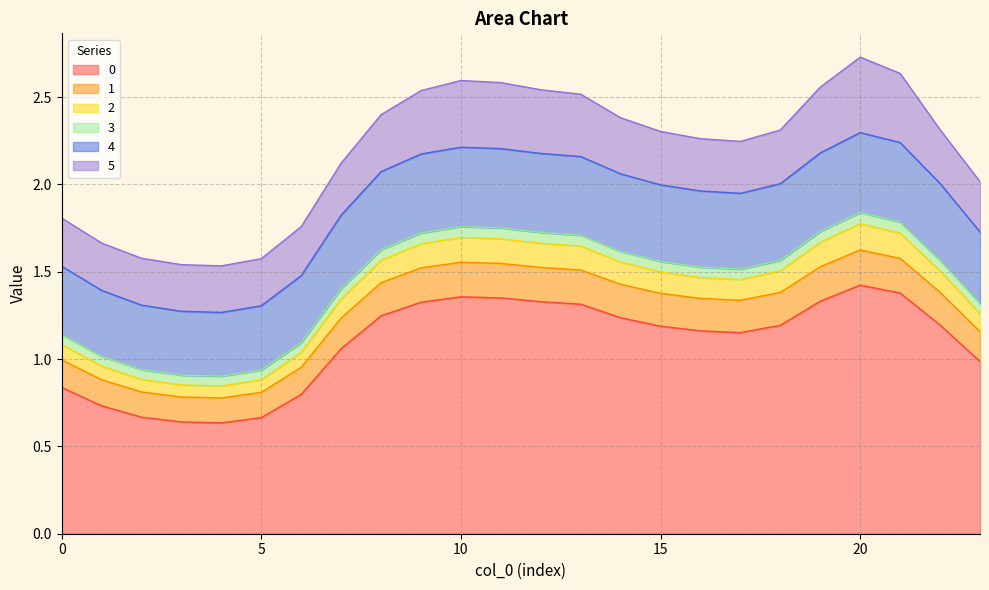

True or false: 3 has more than 0 points higher than both neighbors.

True